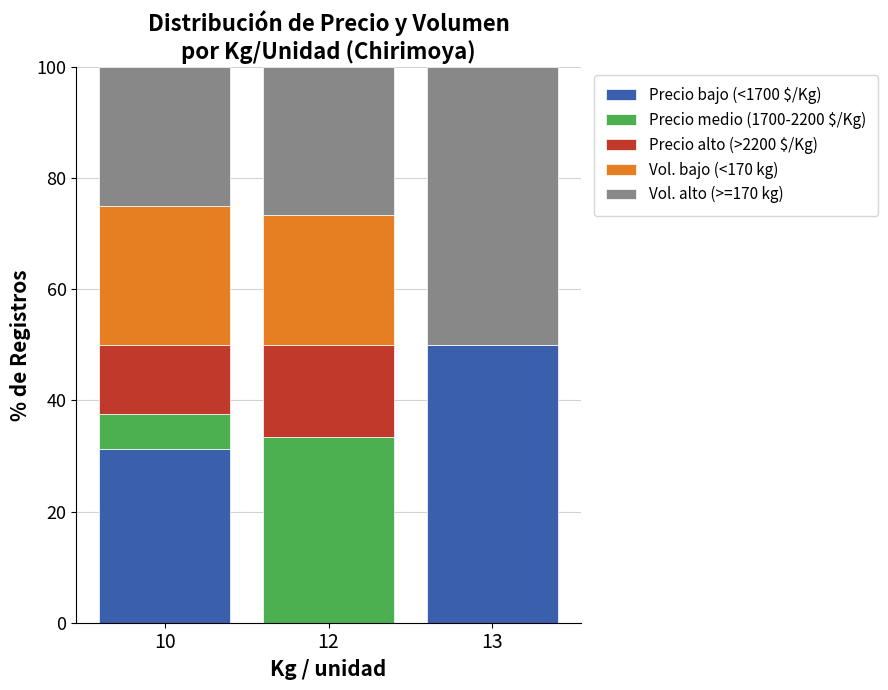

Which category has the highest value in the Precio bajo (<1700 $/Kg) series?

13